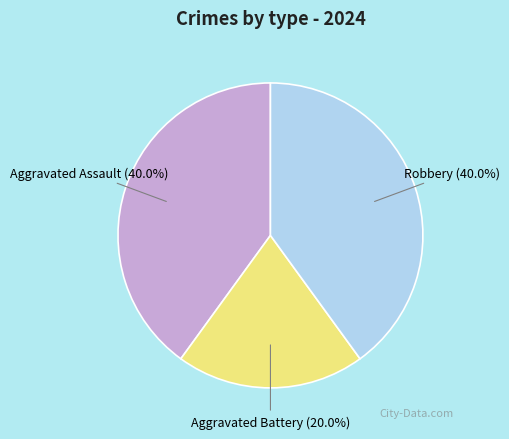

Is Aggravated Assault the majority of the pie?

No